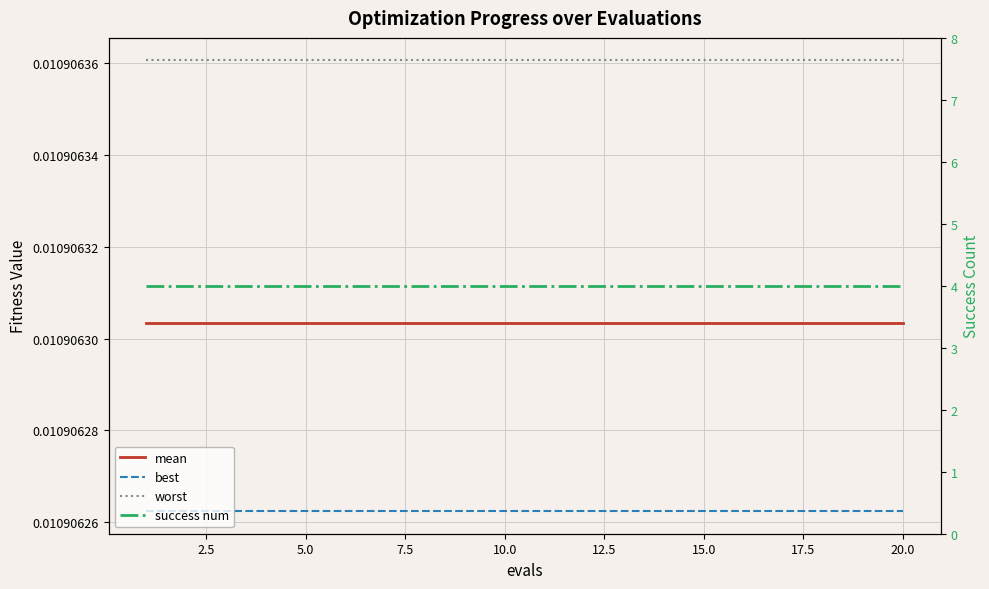

Reading left to right, extract all data points from this chart.

mean: 0.0	0.0	0.0	0.0	0.0	0.0	0.0	0.0	0.0	0.0	0.0	0.0	0.0	0.0	0.0	0.0	0.0	0.0	0.0	0.0
best: 0.0	0.0	0.0	0.0	0.0	0.0	0.0	0.0	0.0	0.0	0.0	0.0	0.0	0.0	0.0	0.0	0.0	0.0	0.0	0.0
worst: 0.0	0.0	0.0	0.0	0.0	0.0	0.0	0.0	0.0	0.0	0.0	0.0	0.0	0.0	0.0	0.0	0.0	0.0	0.0	0.0
success num: 4.0	4.0	4.0	4.0	4.0	4.0	4.0	4.0	4.0	4.0	4.0	4.0	4.0	4.0	4.0	4.0	4.0	4.0	4.0	4.0